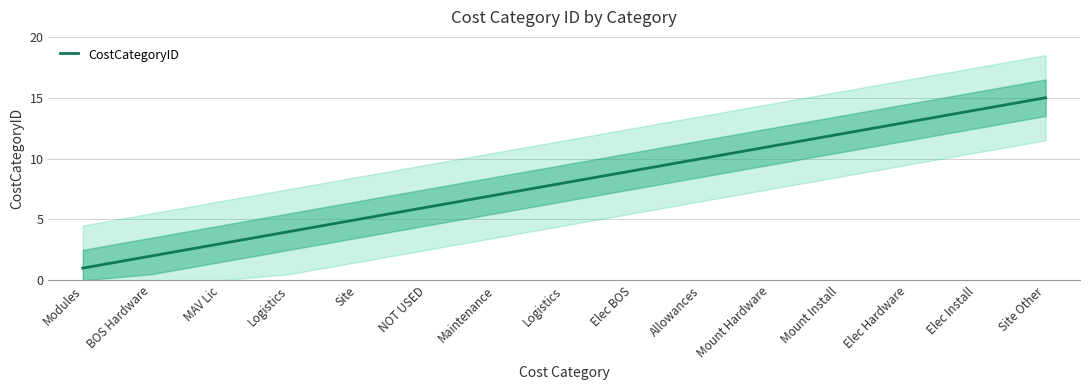

What is the greatest value displayed?

15